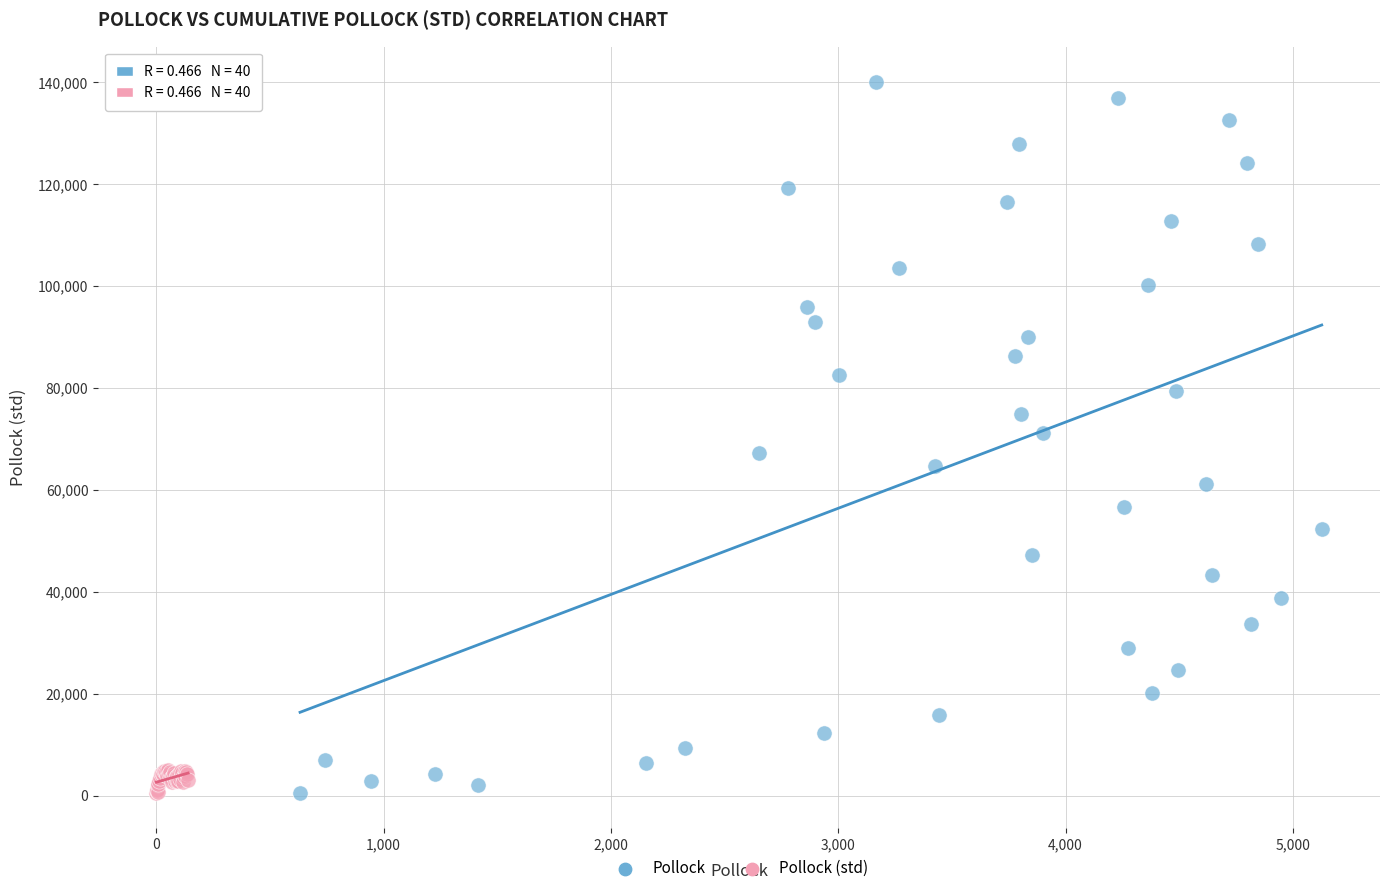

Which series contains the highest Y value?

Pollock